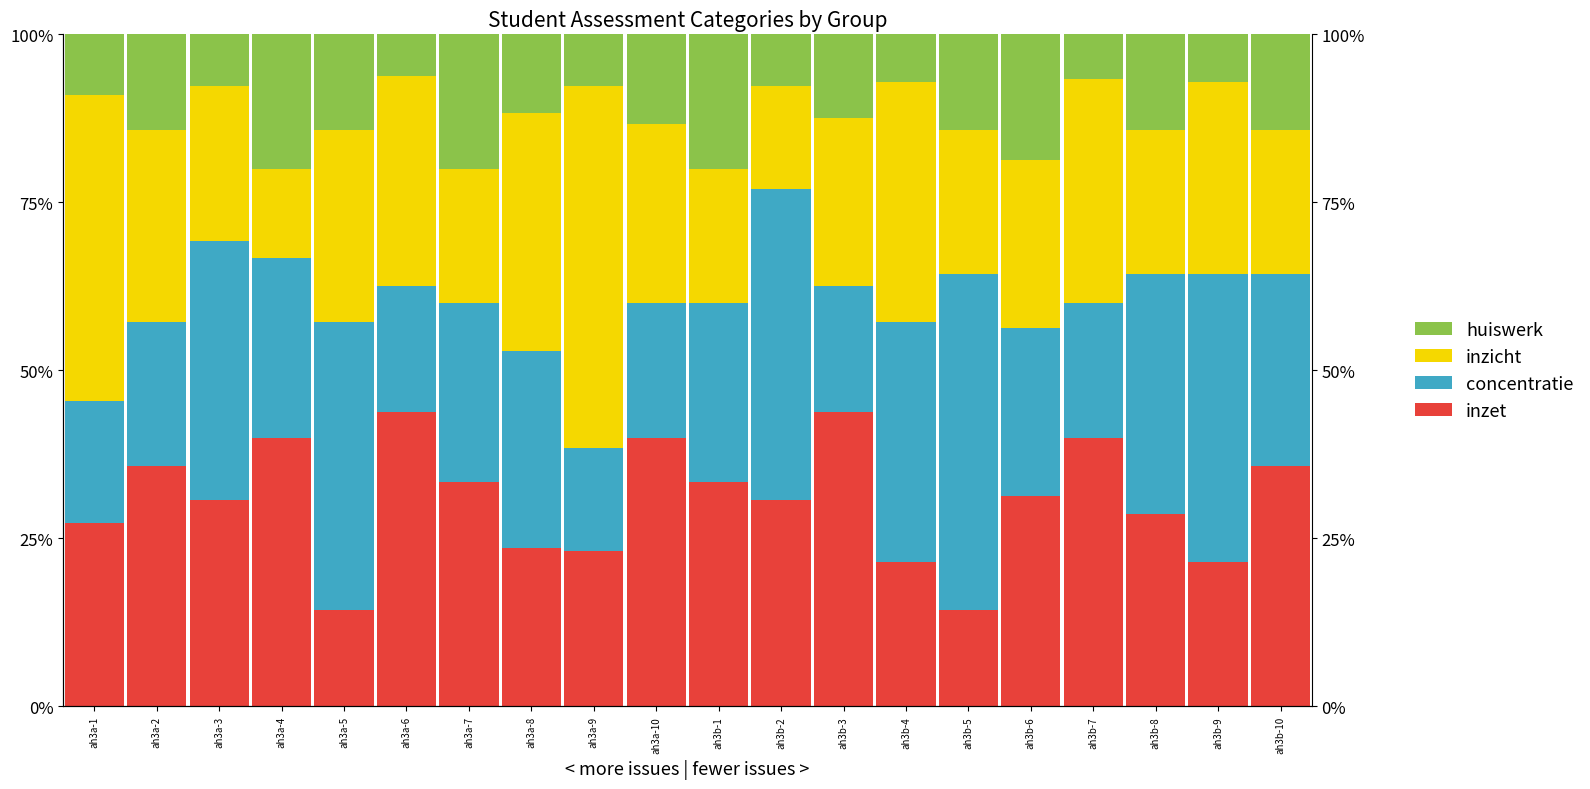

Which category has the lowest value in the inzet series?

ah3a-5